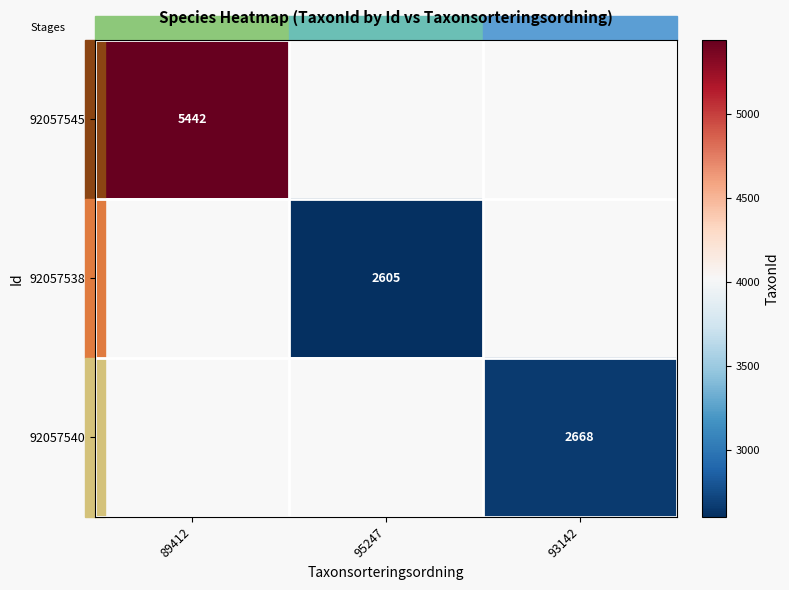

Is it true that 92057545 equals 7671 at 89412?

False